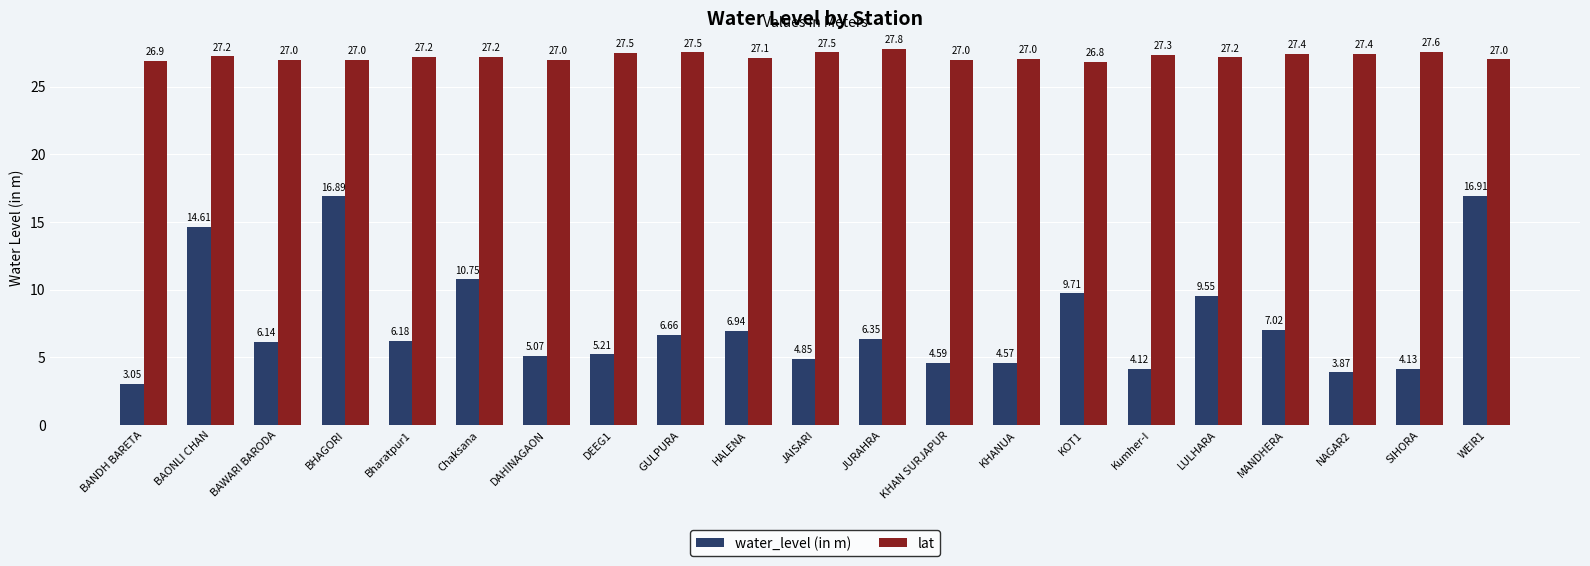

Rank the series by their average value, from highest to lowest.

lat, water_level (in m)